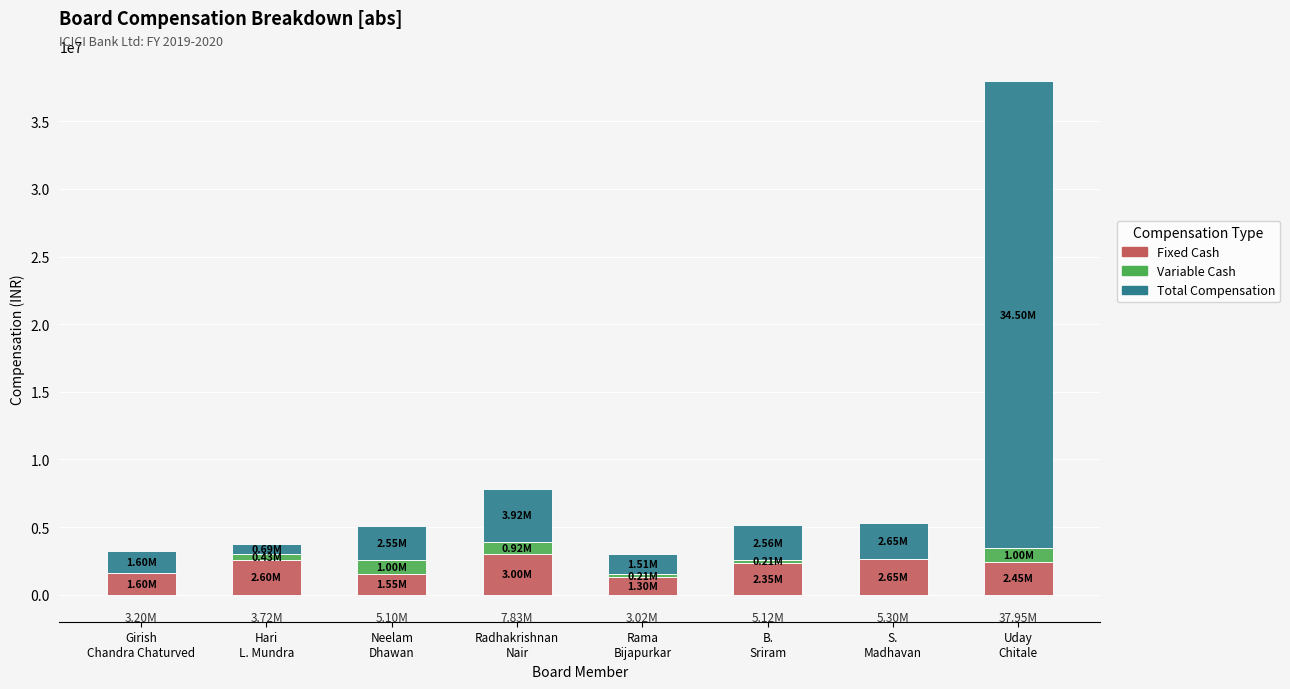

How many data points does each series have?

8